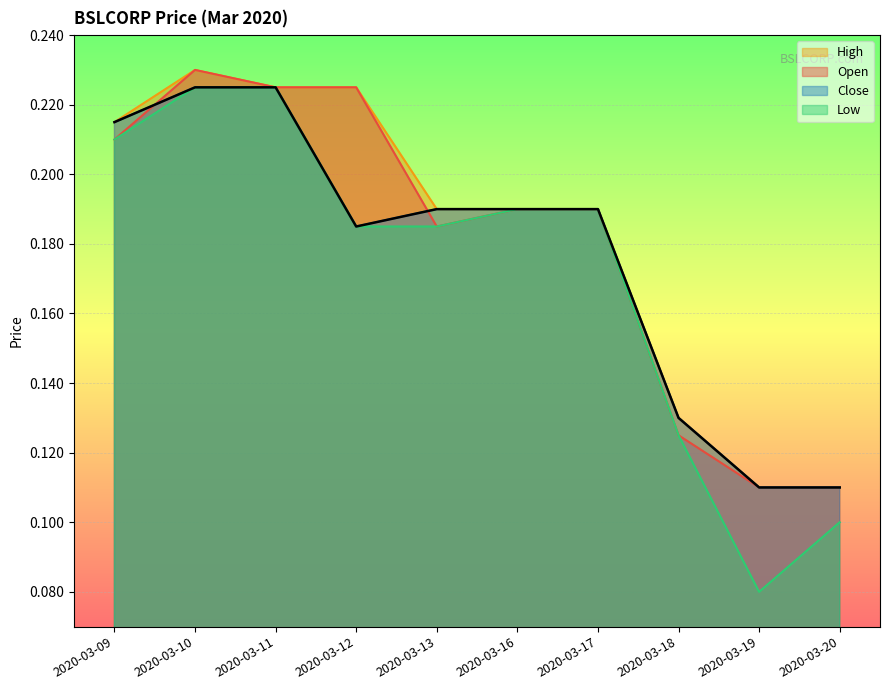

What is the value of the open point at the 6th from the left?

0.2